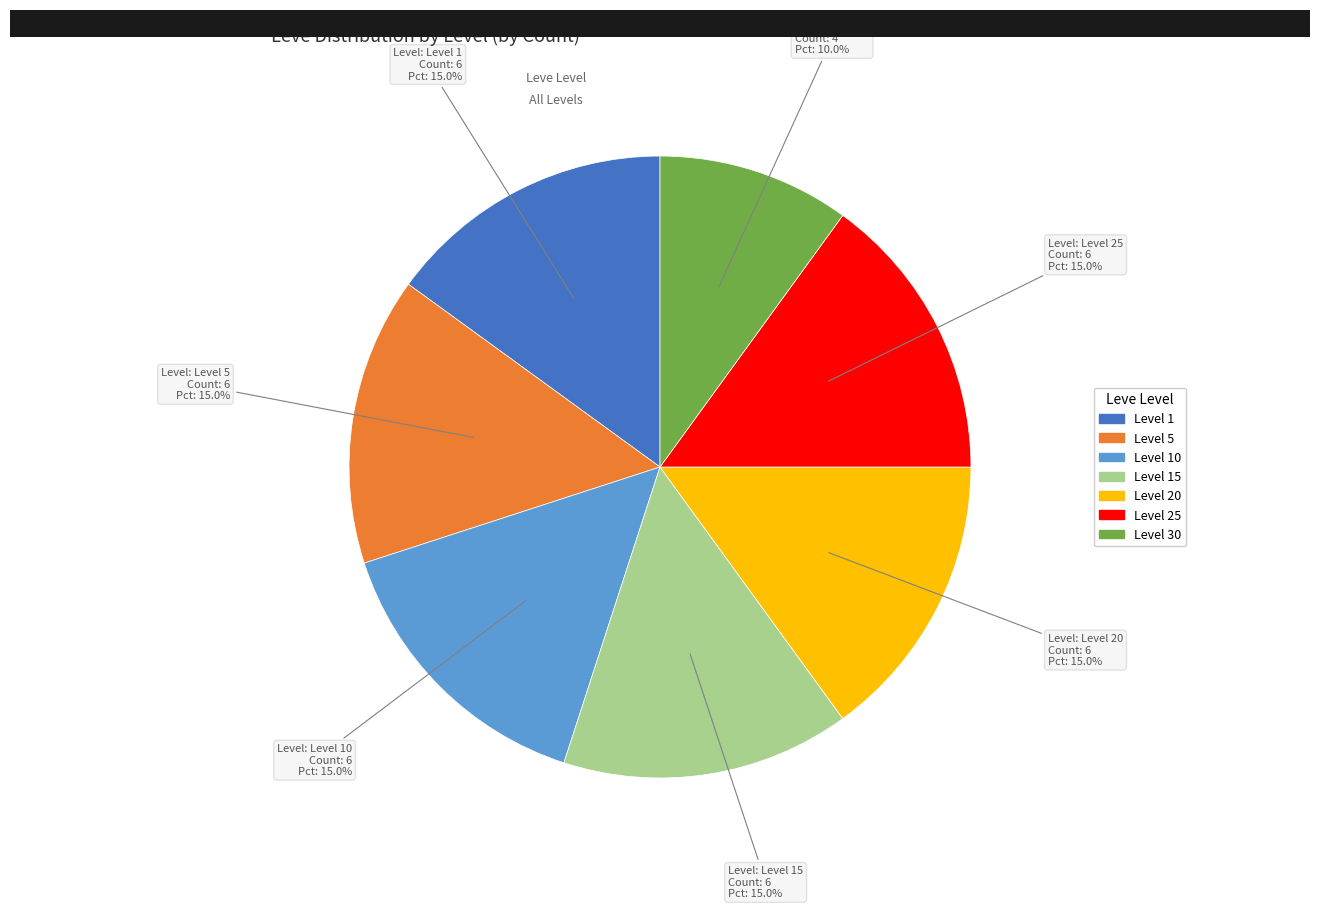

Which category has the smallest portion of the pie?

Level 30